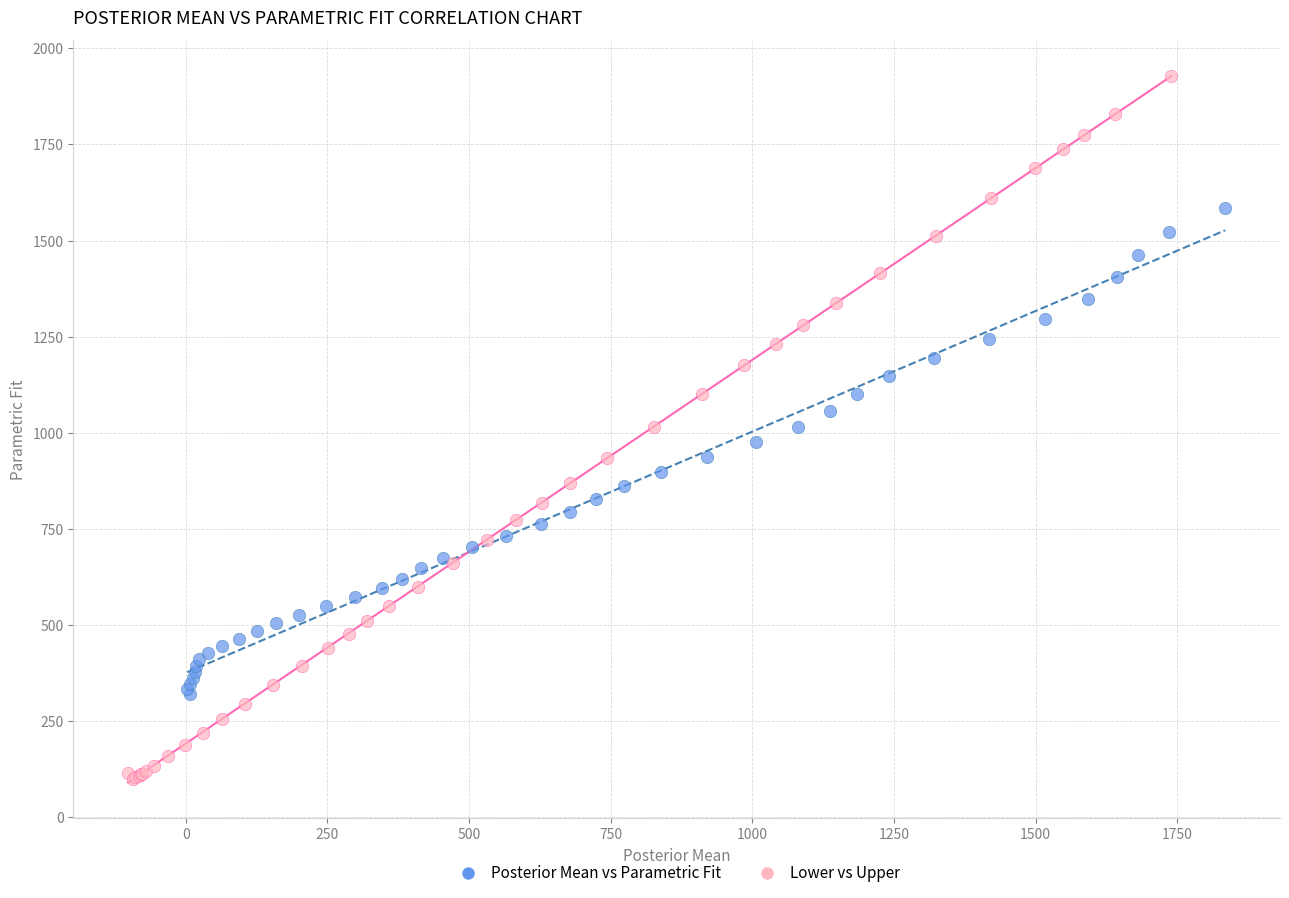

Which series contains the highest Y value?

Lower vs Upper